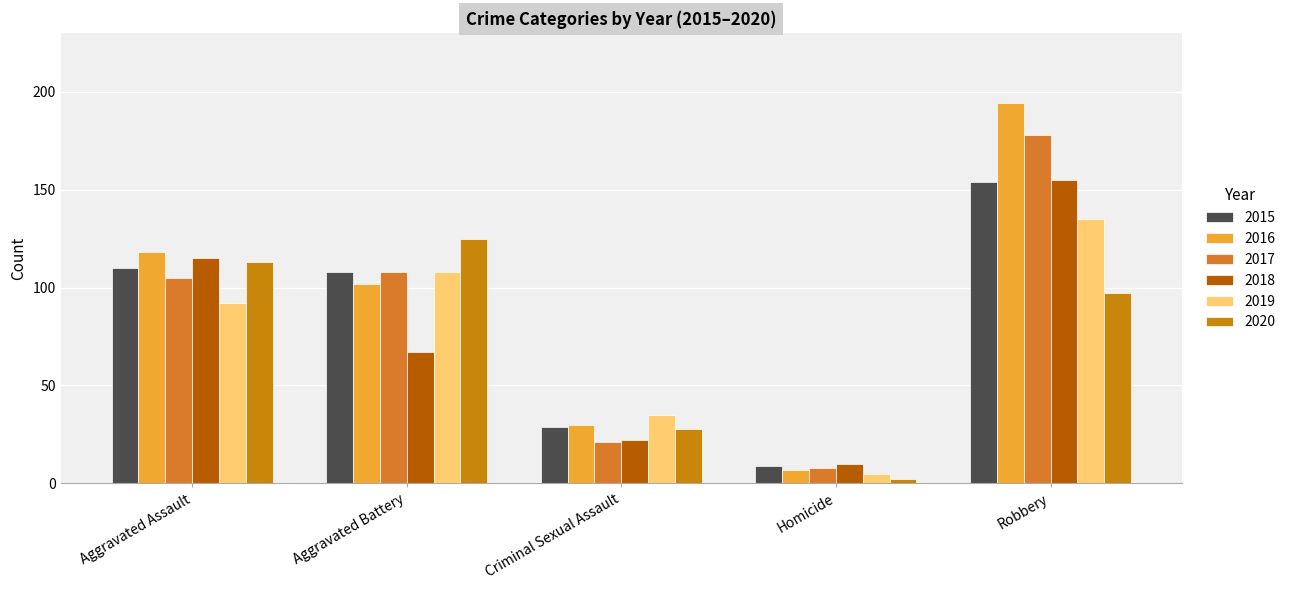

Is it true that 2019 equals 56 at Criminal Sexual Assault?

False